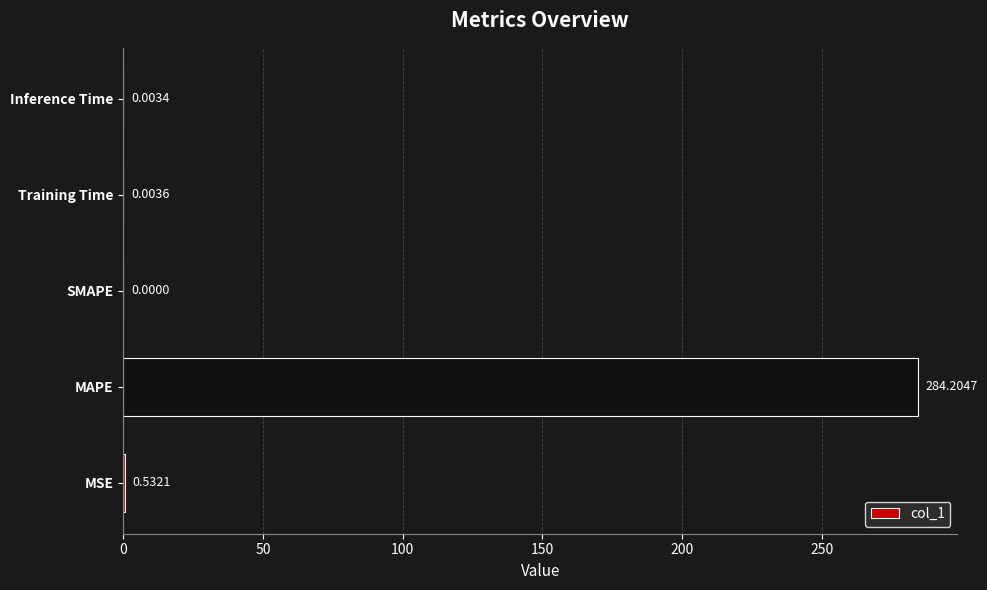

Which has a higher value, Inference Time or Training Time?

Training Time